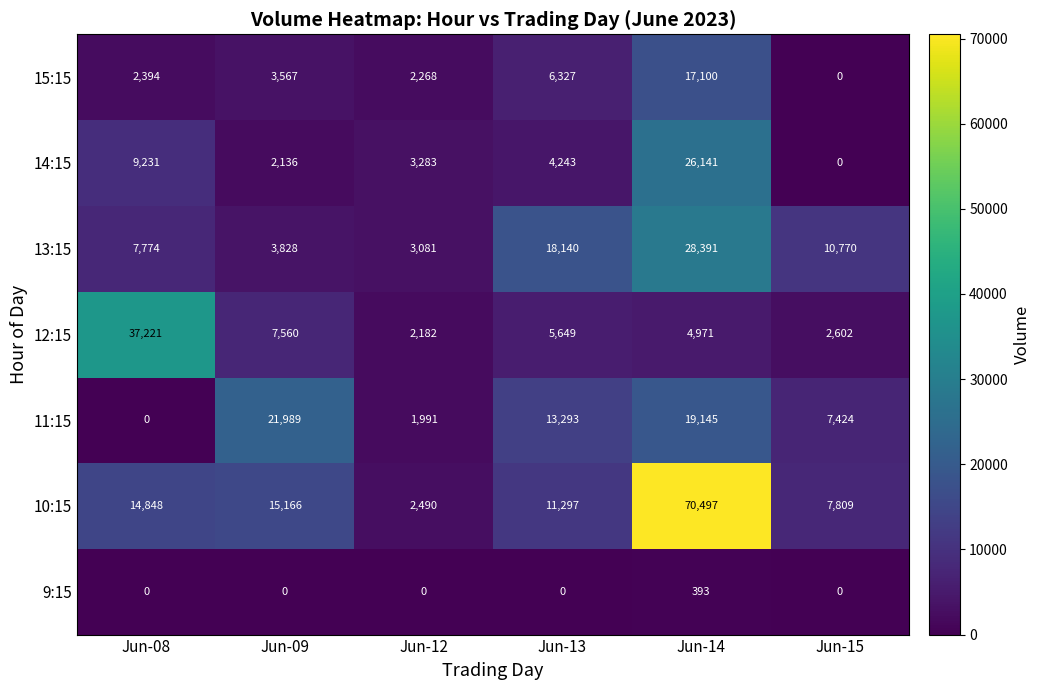

What is the difference between the highest and lowest values at Jun-08?

37221